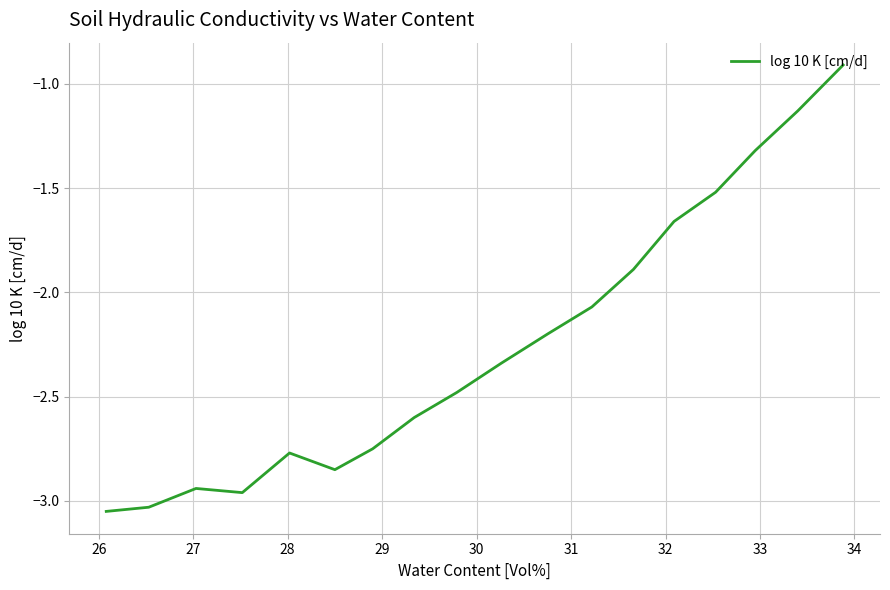

How many data points are above -2?

6